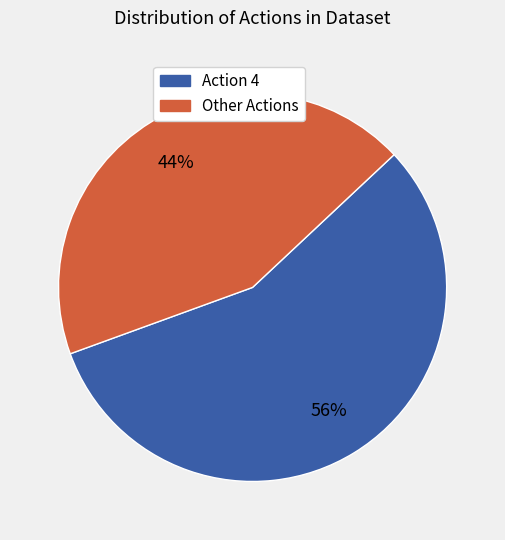

To the nearest percent, what is the average slice percentage?

50%